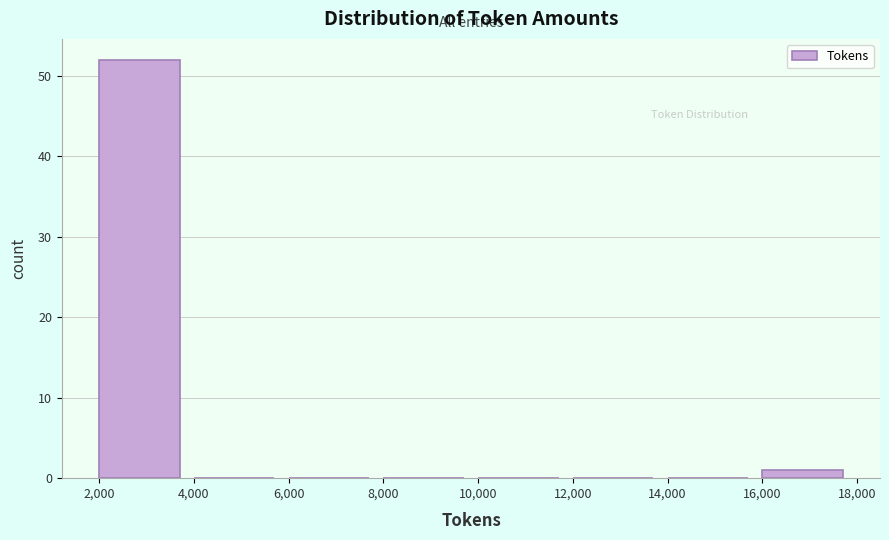

Reading left to right, list every bar in this chart as the range it spans on the x-axis followed by its height. The values are not printed on the chart, so give them approximately, as read against the axis.

2,000 to 4,000: 52
4,000 to 6,000: 0
6,000 to 8,000: 0
8,000 to 10,000: 0
10,000 to 12,000: 0
12,000 to 14,000: 0
14,000 to 16,000: 0
16,000 to 18,000: 1